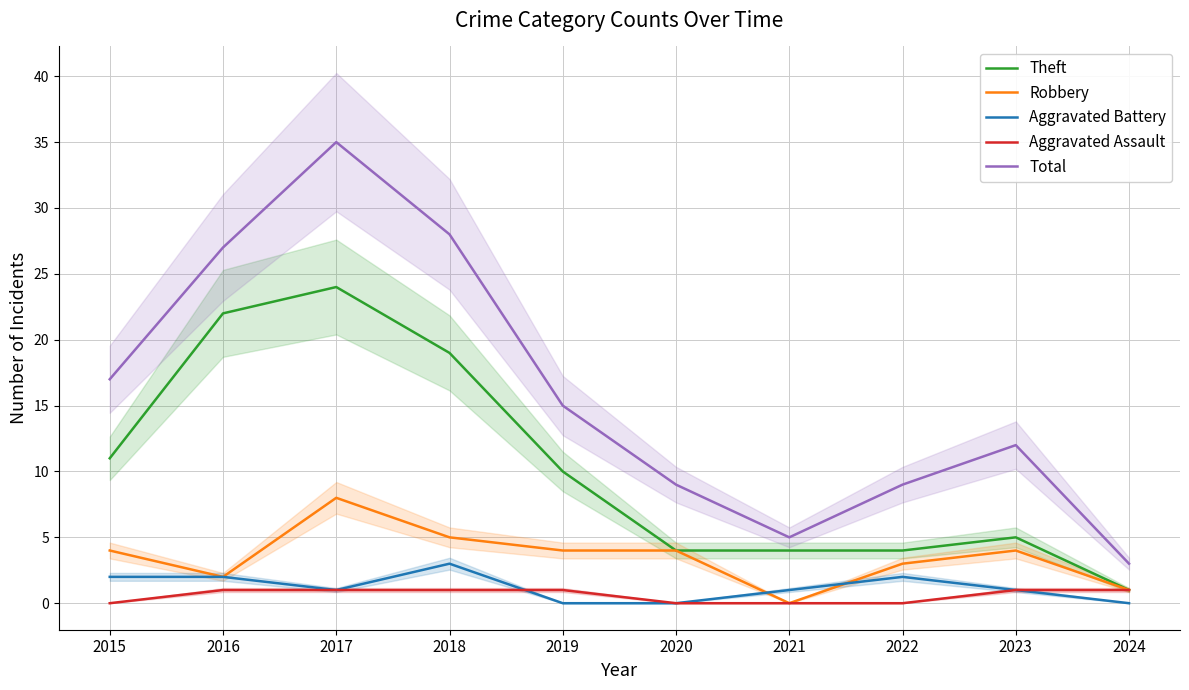

How many series are shown in this chart?

5